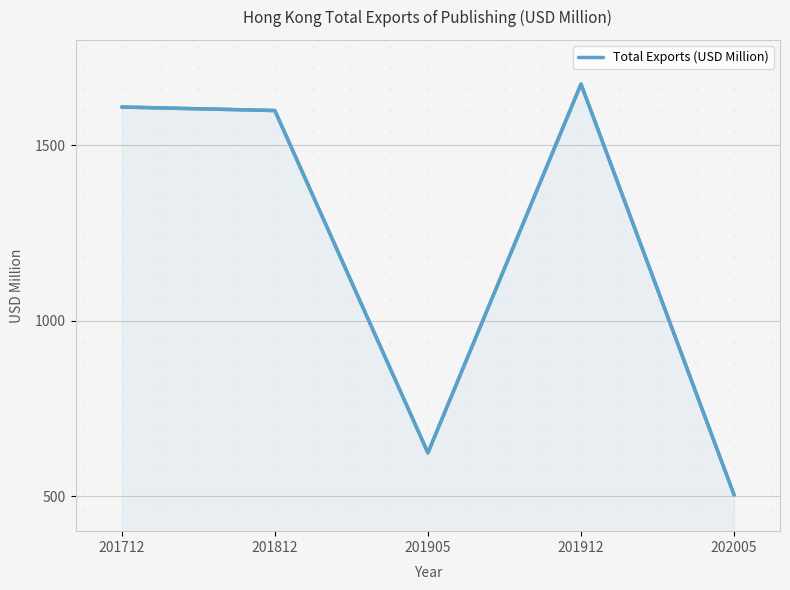

What is the difference between the second highest and second lowest values?

985.4